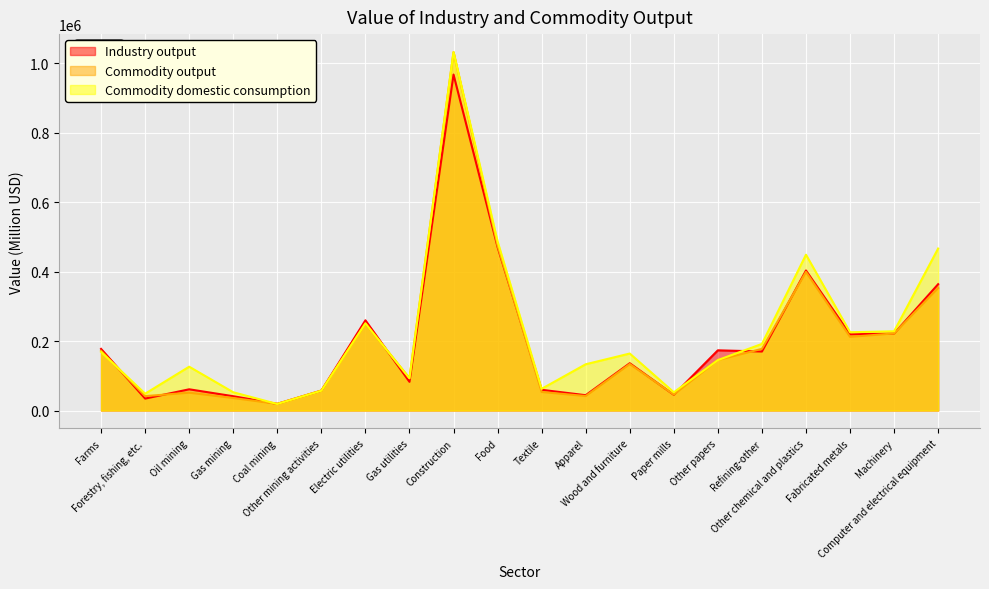

Which category has the lowest value across all series?

Coal mining